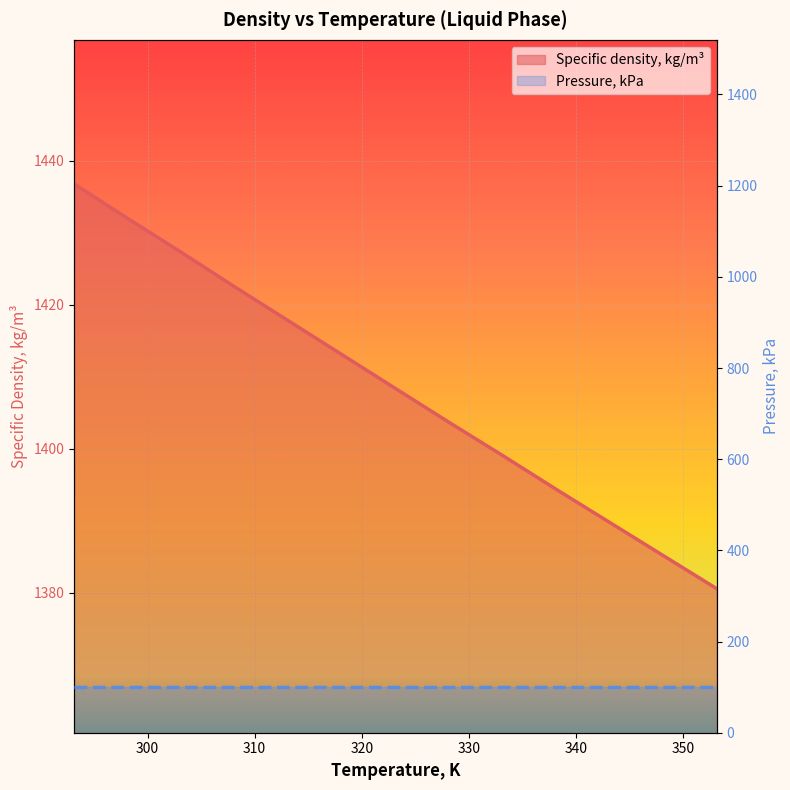

Between 308.15 and 333.15, which is larger?

308.15